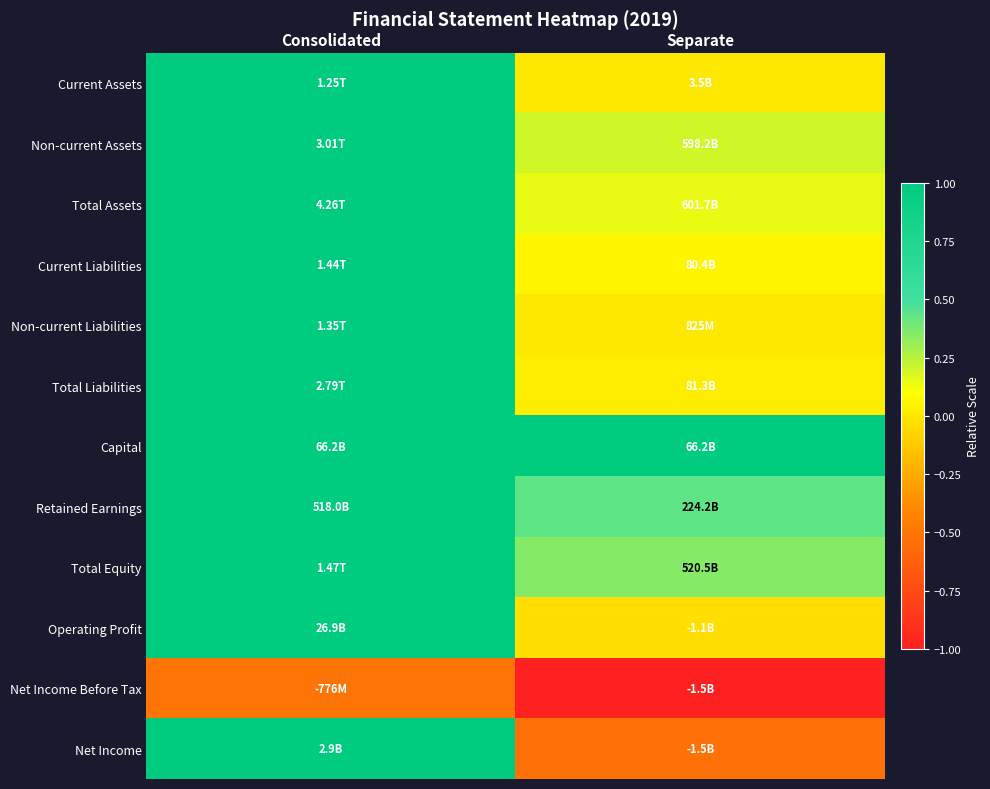

What is the spread (max minus min) of values at Consolidated?

1.5